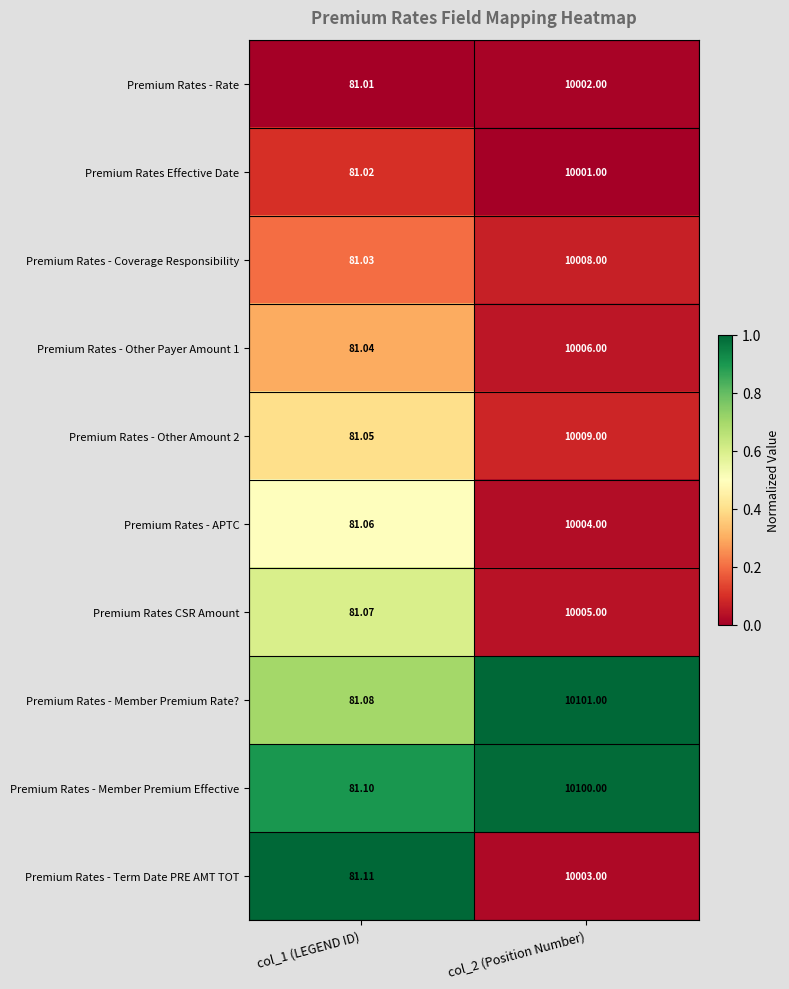

Which series has the largest total across all categories?

Premium Rates - Member Premium Rate?